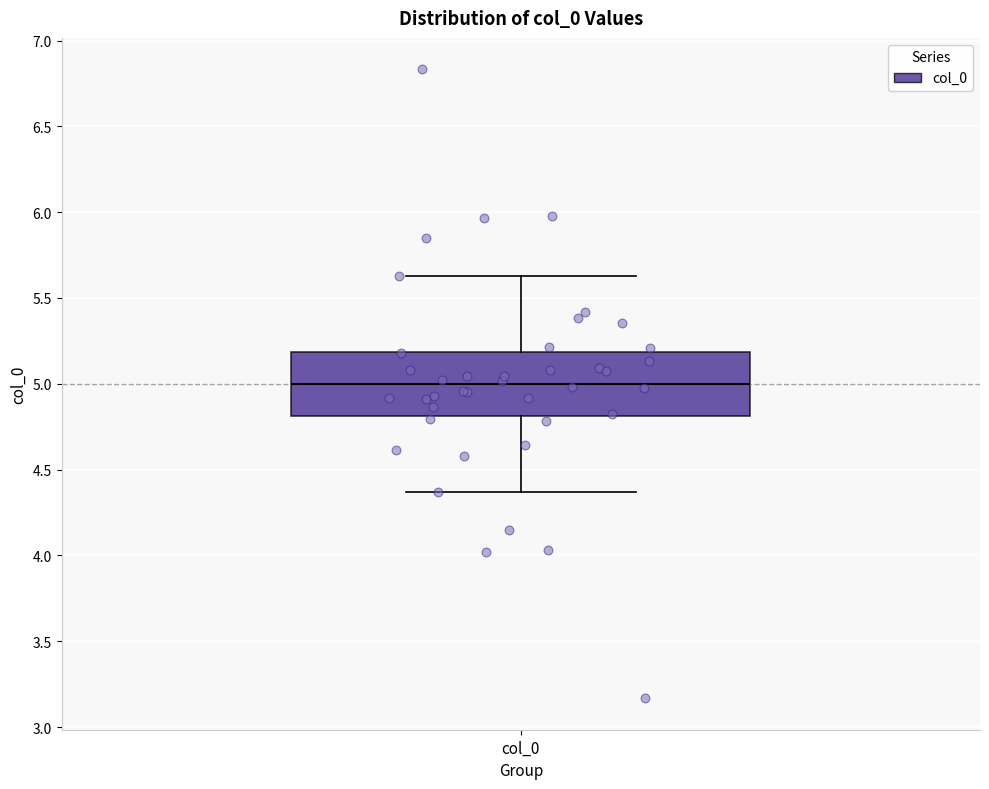

Read this box plot against the y-axis: the position of the median line, the range covered by the box, and the ends of both whiskers. The values are not printed on the chart, so give them approximately, as read against the axis.

median 5.00, box 4.80 to 5.20, whiskers 4.35 to 5.65